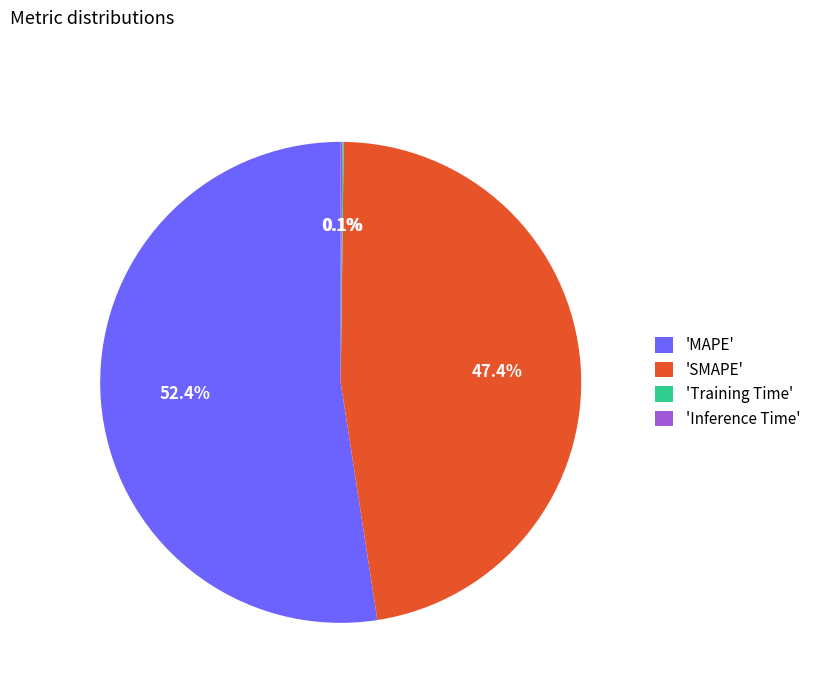

Does any single category account for the majority?

Yes